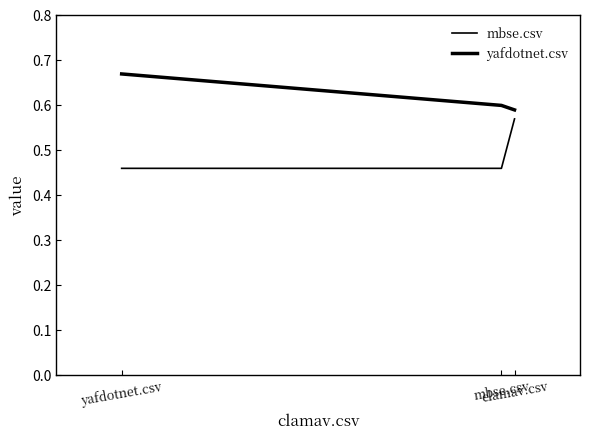

Reading left to right, what are all the values shown in this chart?

mbse.csv: clamav.csv=0.6	mbse.csv=0.5	yafdotnet.csv=0.5
yafdotnet.csv: clamav.csv=0.6	mbse.csv=0.6	yafdotnet.csv=0.7